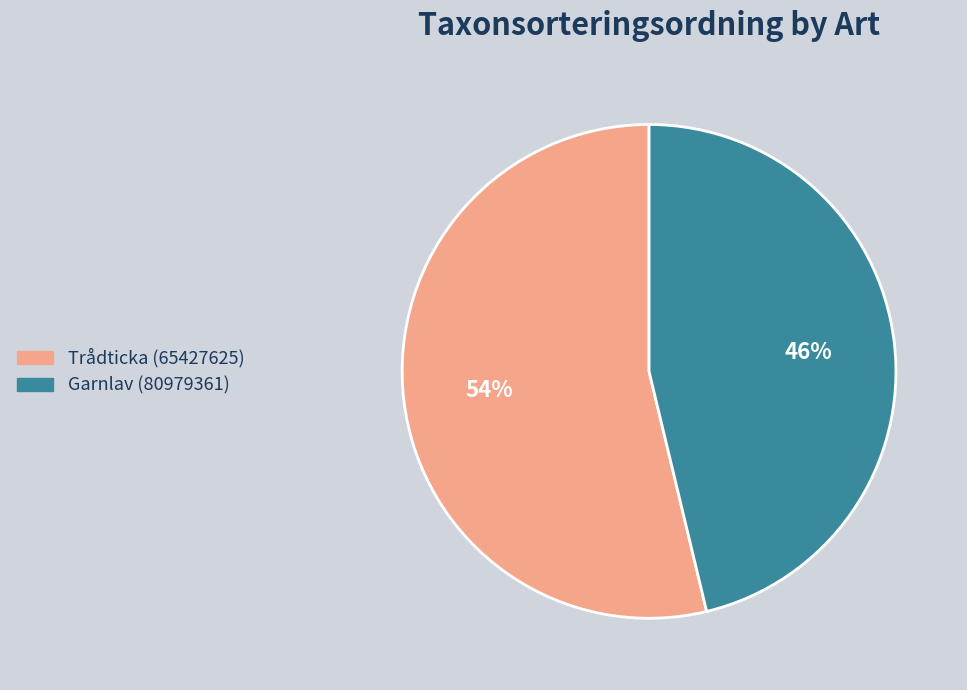

Count the number of slices in the pie.

2